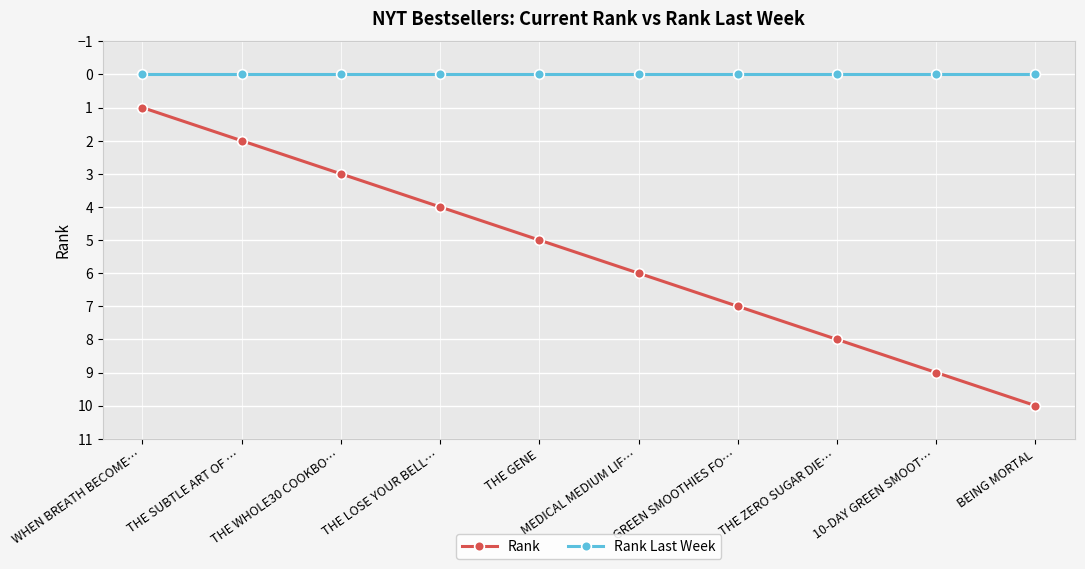

What is the maximum value shown in the chart?

10